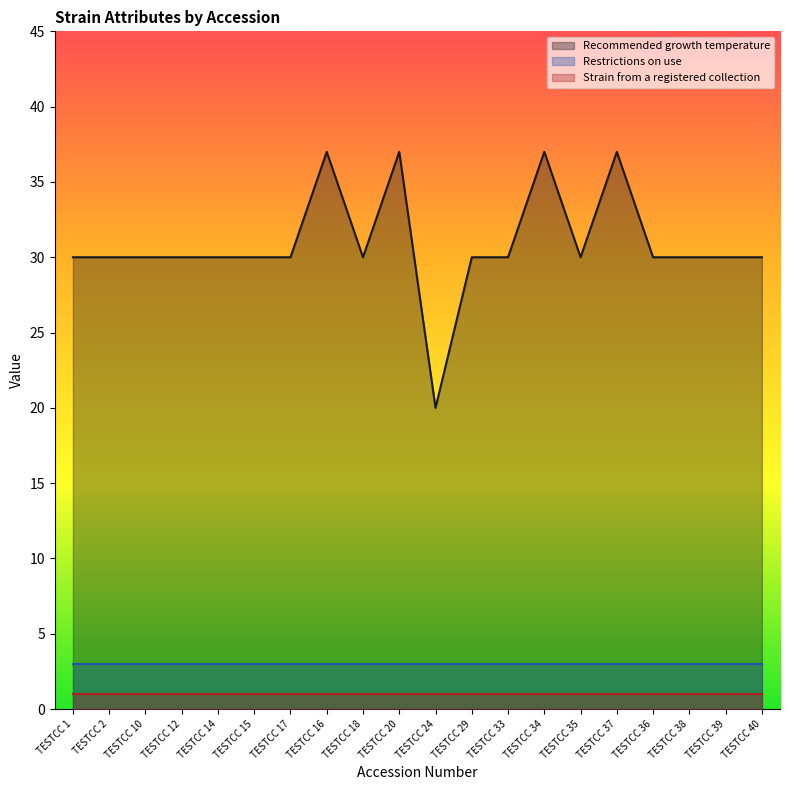

True or false: Strain from a registered collection and Restrictions on use cross at least once.

False